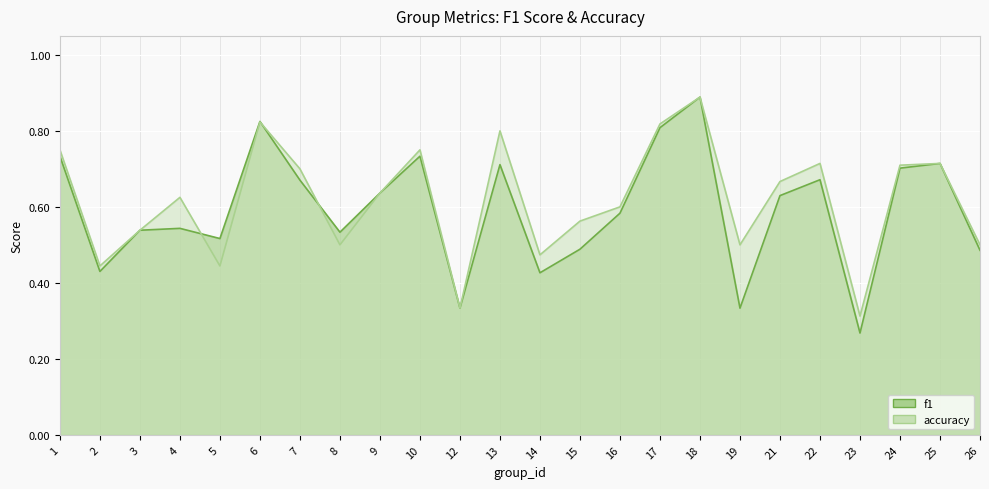

Reading right to left, extract all data points from this chart.

f1: 0.5	0.7	0.7	0.3	0.7	0.6	0.3	0.9	0.8	0.6	0.5	0.4	0.7	0.3	0.7	0.6	0.5	0.7	0.8	0.5	0.5	0.5	0.4	0.7
accuracy: 0.5	0.7	0.7	0.3	0.7	0.7	0.5	0.9	0.8	0.6	0.6	0.5	0.8	0.3	0.8	0.6	0.5	0.7	0.8	0.4	0.6	0.5	0.4	0.8